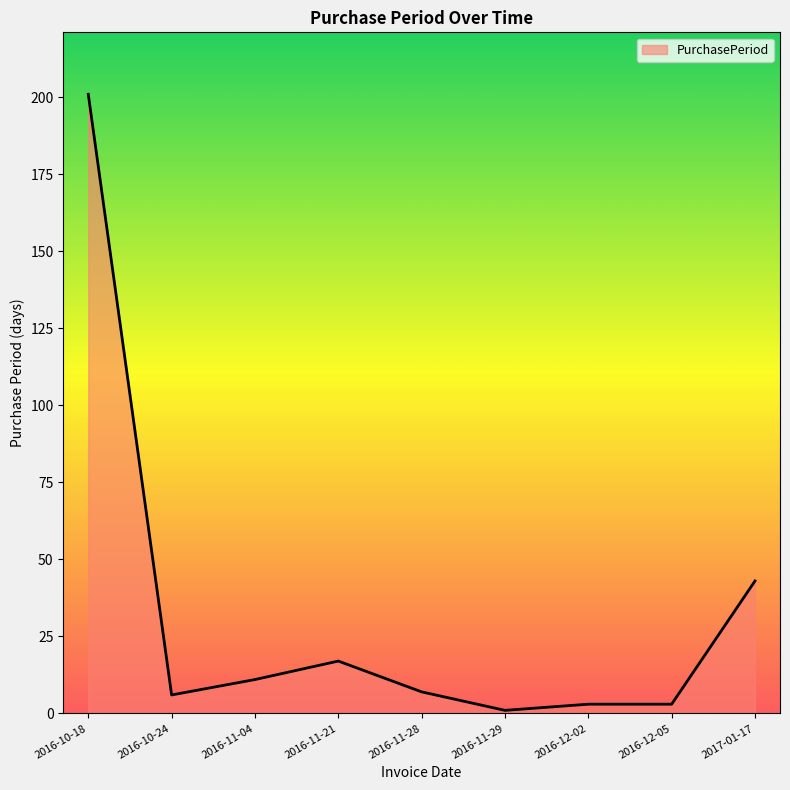

What is the change in value from 2016-10-24 to 2017-01-17?

+37